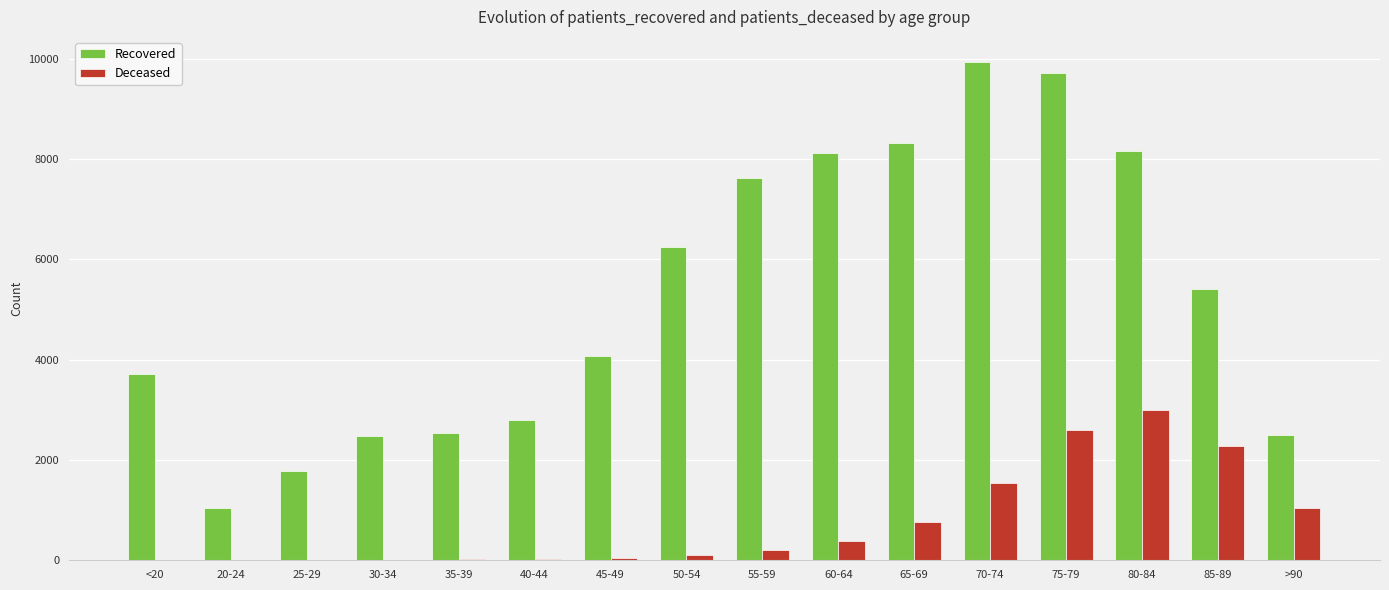

What is the sum of all Recovered values?

84476